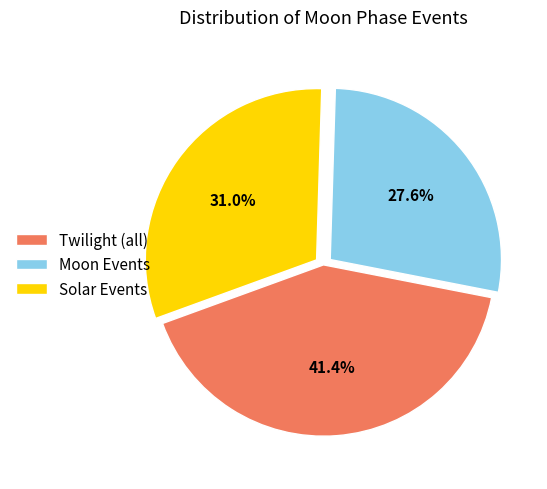

Does any single category account for the majority?

No